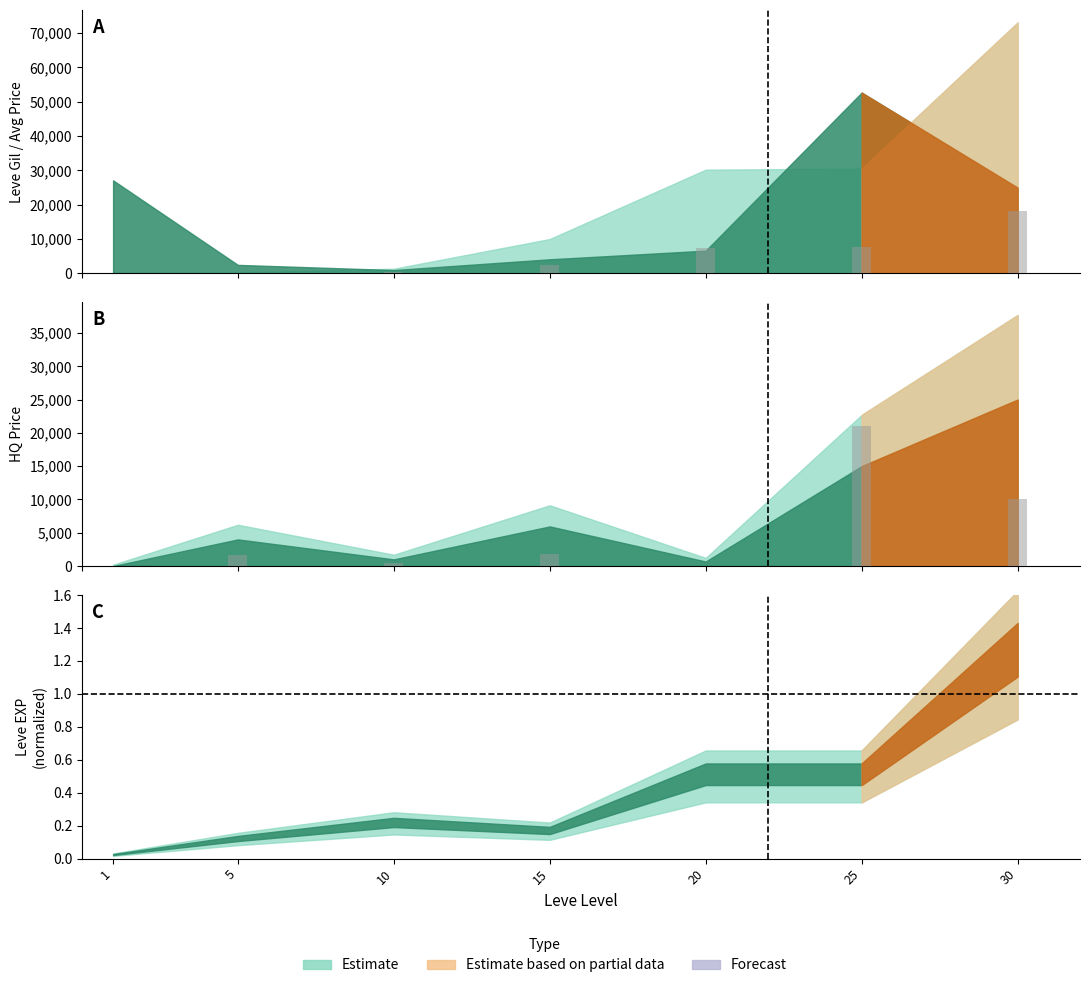

Which category has the lowest value across all series?

1